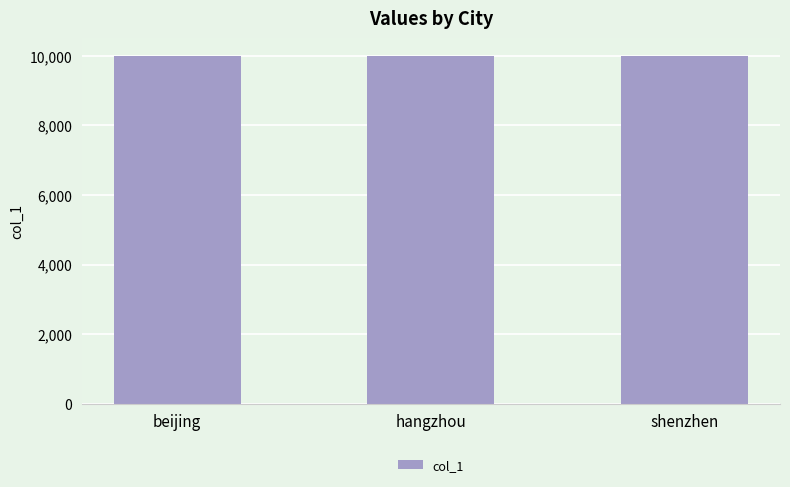

What position from the left is hangzhou?

2